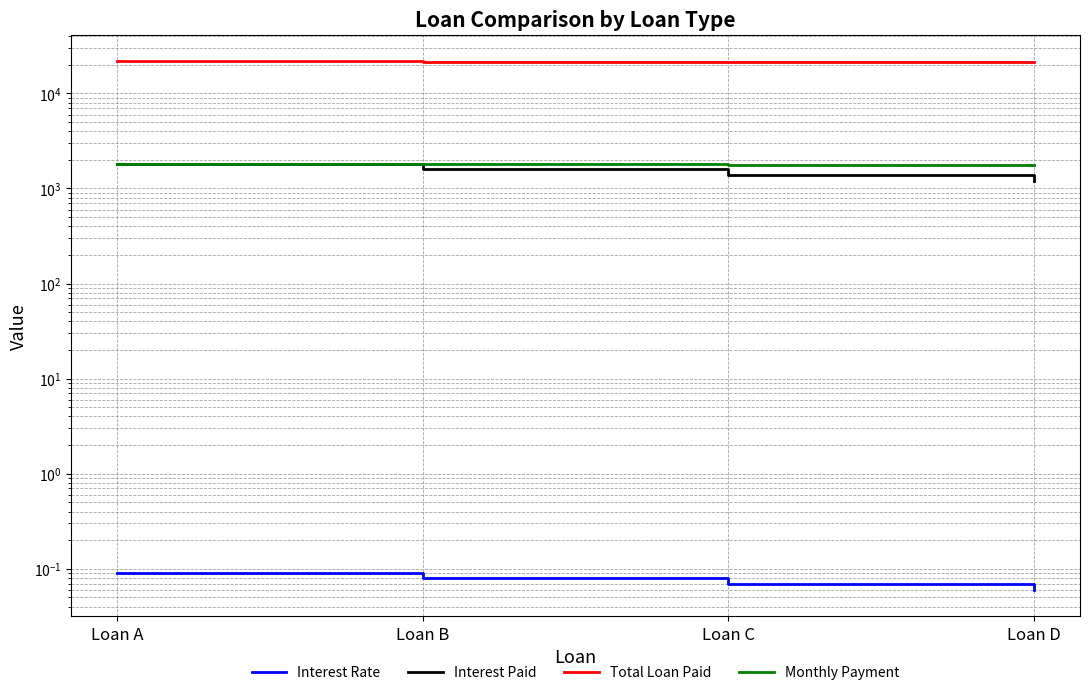

True or false: Interest Paid has more than 0 points higher than both neighbors.

False